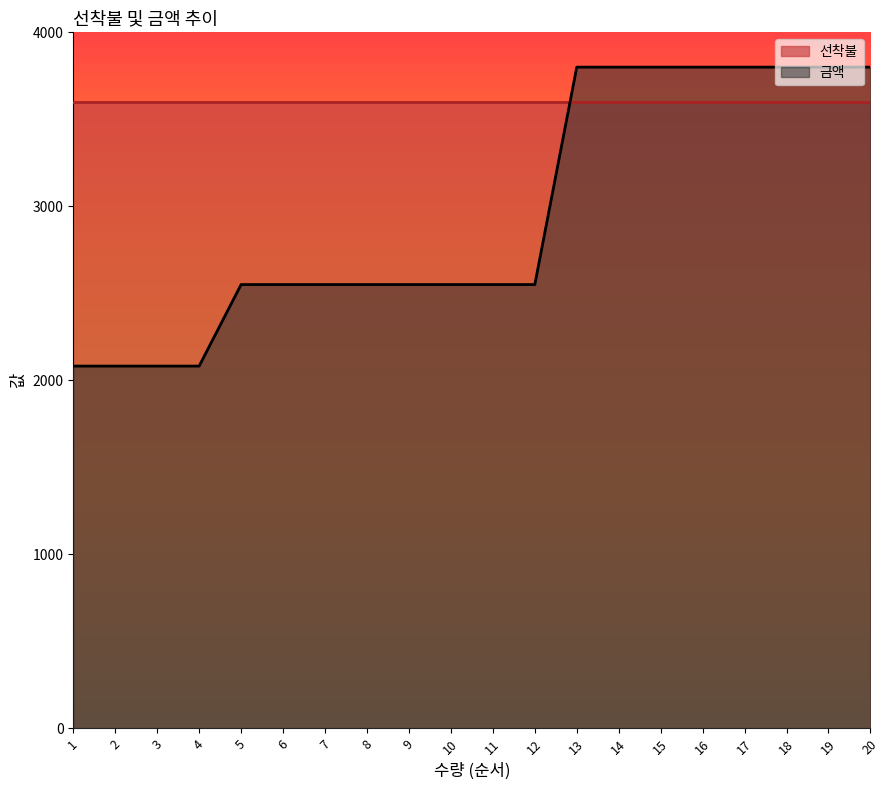

What is the value of the 10th point from the left?

2550.7